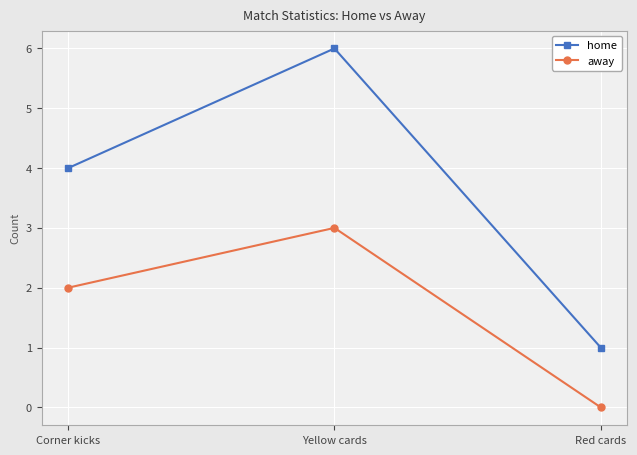

Which series changed the most between Corner kicks and Yellow cards?

home